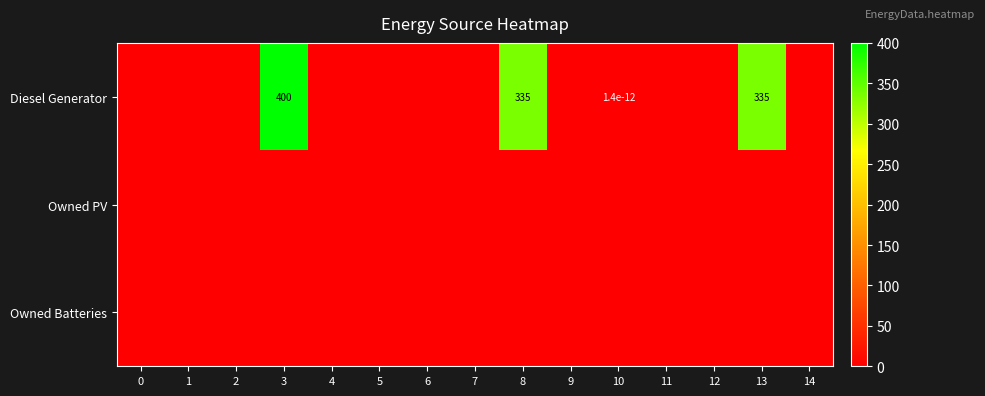

The value of Diesel Generator at 13 is 335.0. True or false?

True